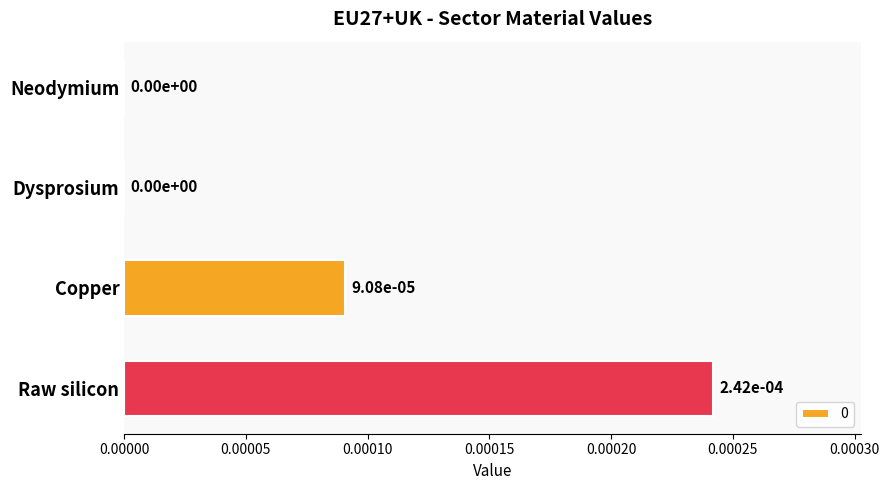

How many values are between 0 and 1?

4